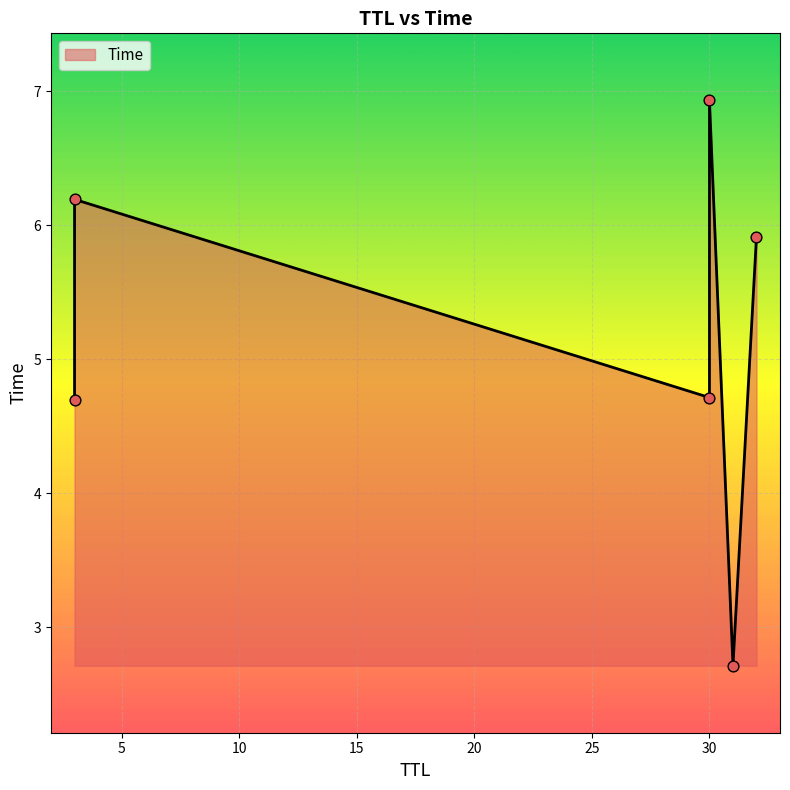

Between 3 and 30, which is larger?

3